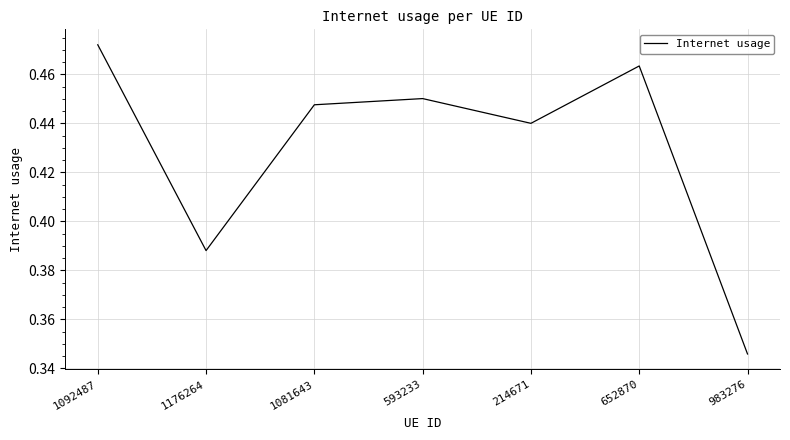

What is the difference between the values at 1176264 and 652870?

0.1